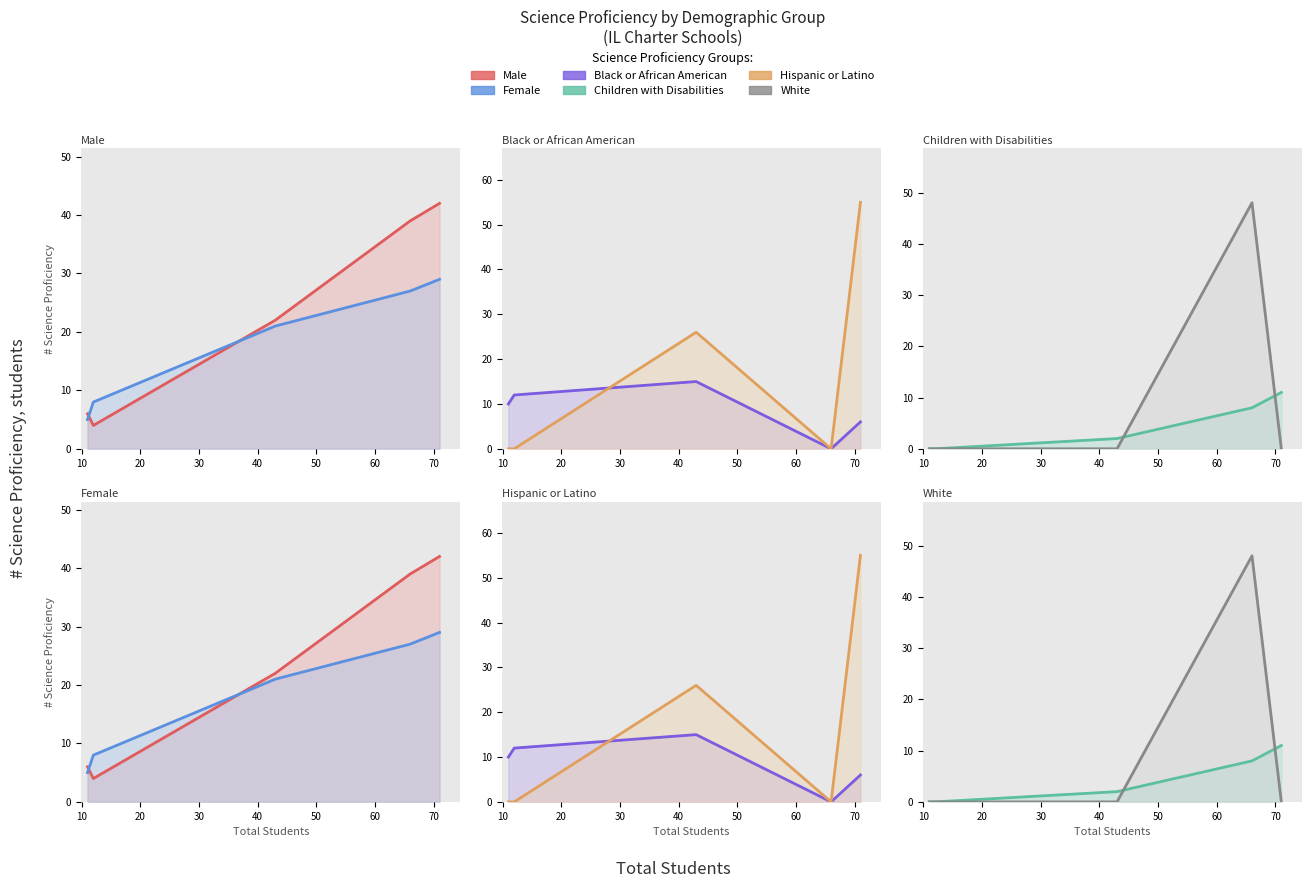

Which series has the largest total across all categories?

Male